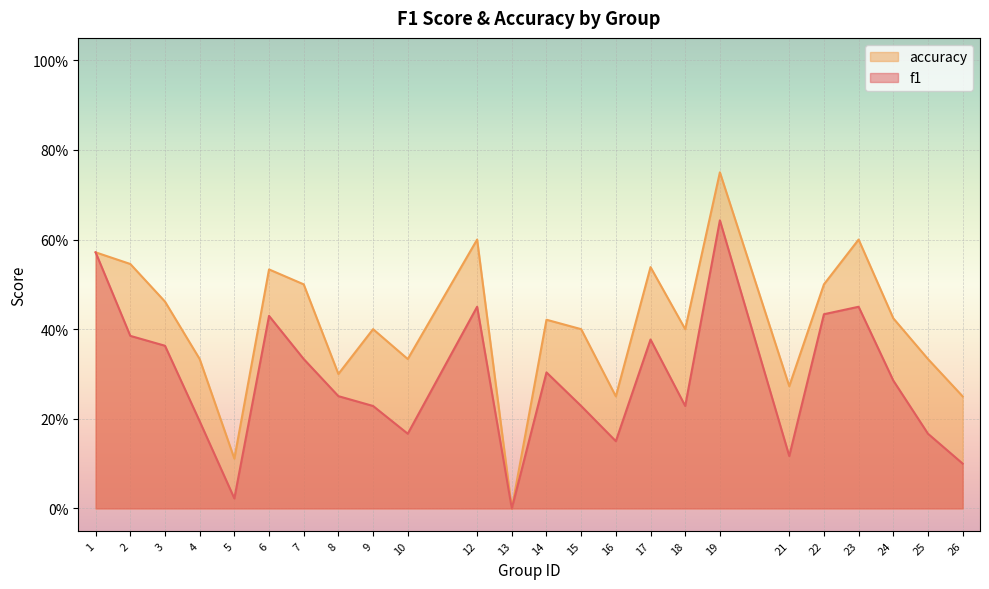

At which category is the sum across all series the highest?

19